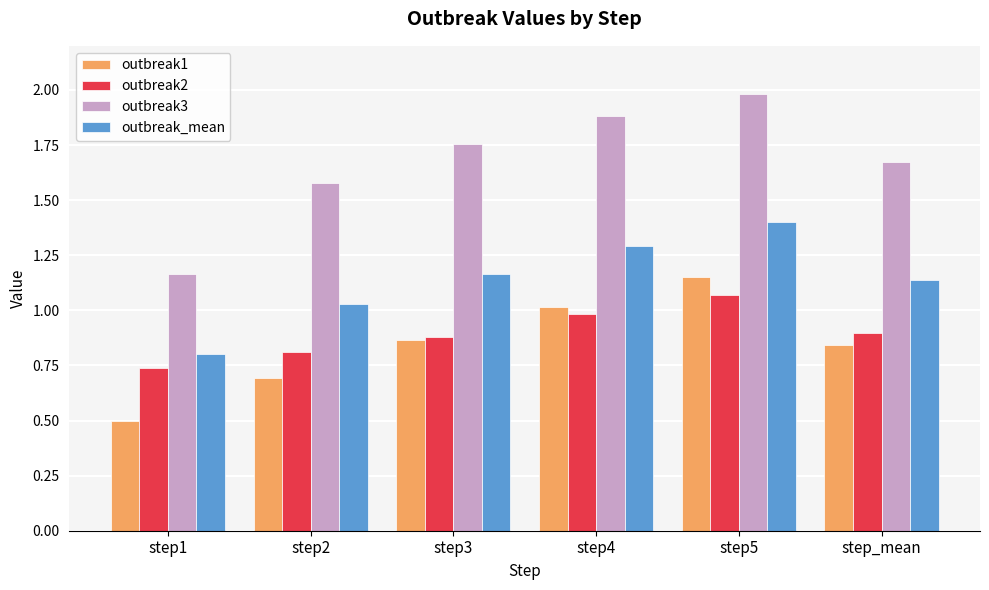

The value of outbreak3 at step_mean is 2.5. True or false?

False